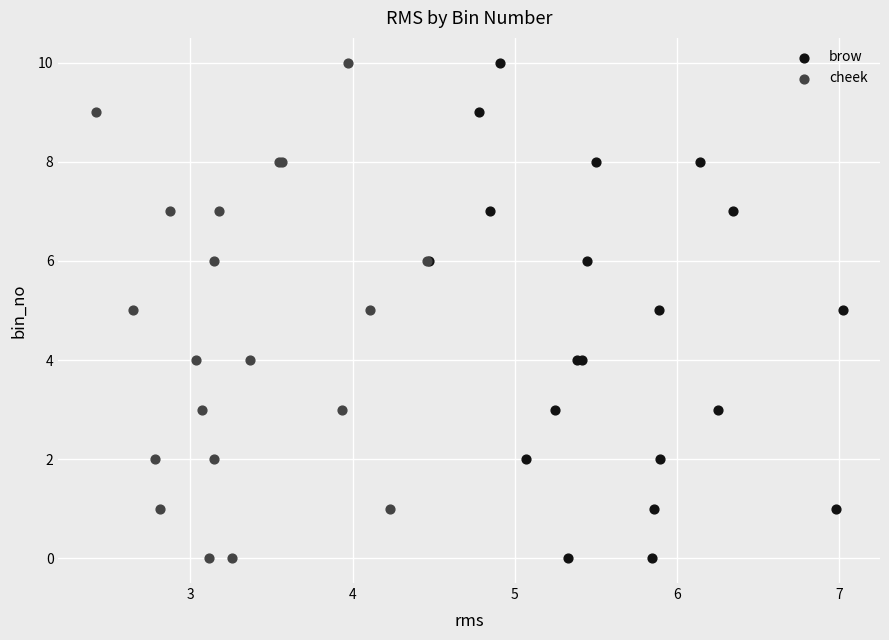

What are all the series names shown in the legend?

brow, cheek